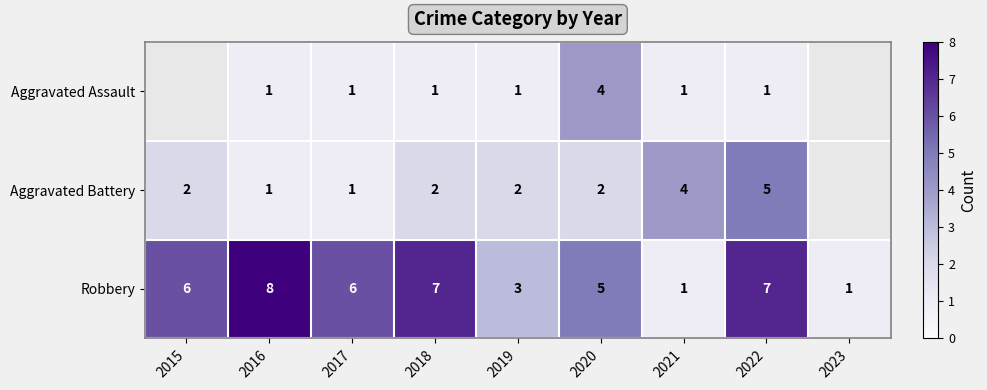

At 2022, list the series in order from smallest to largest.

Aggravated Assault, Aggravated Battery, Robbery